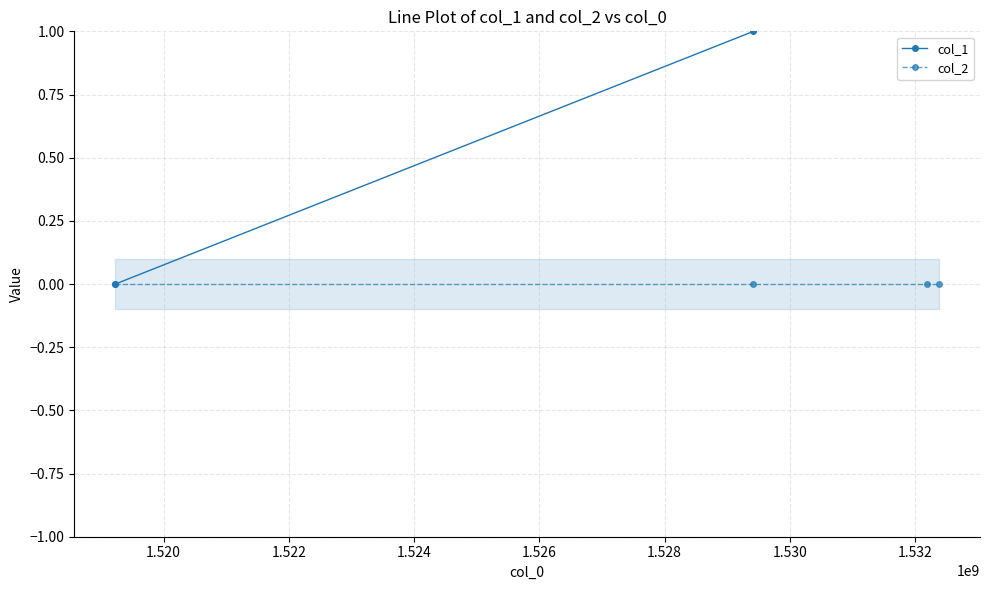

Which series has the largest total across all categories?

col_1